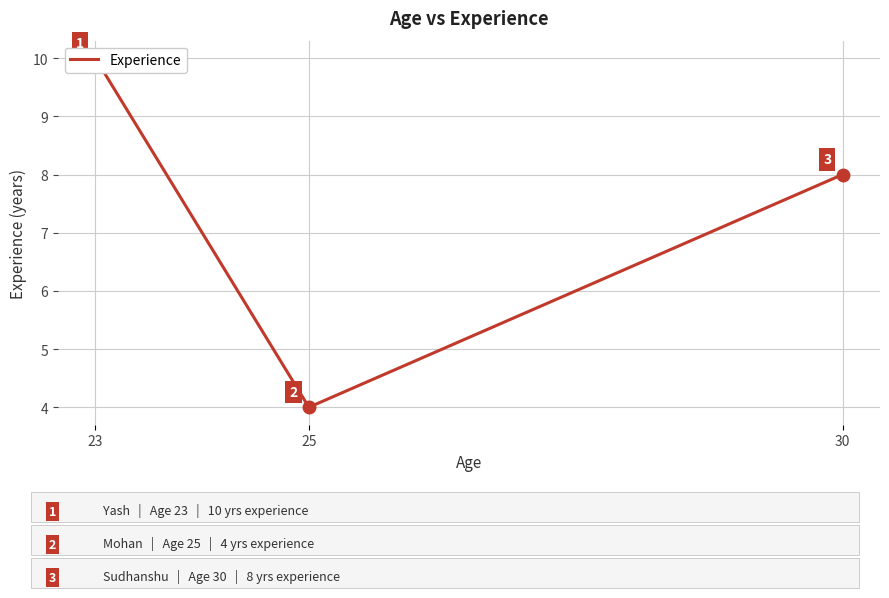

What is the greatest value displayed?

10